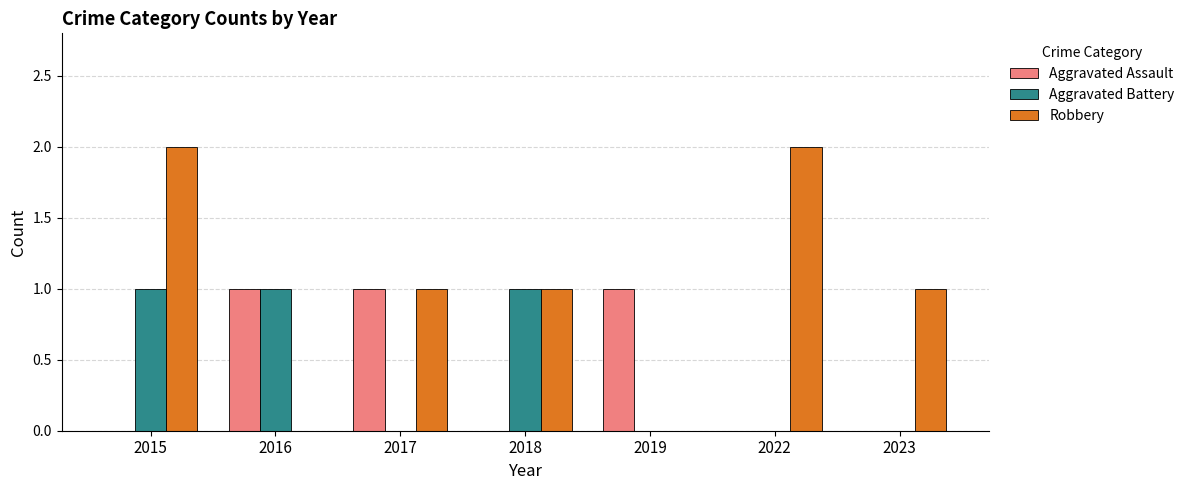

The Aggravated Assault series shows 1 at 2019. True or false?

True